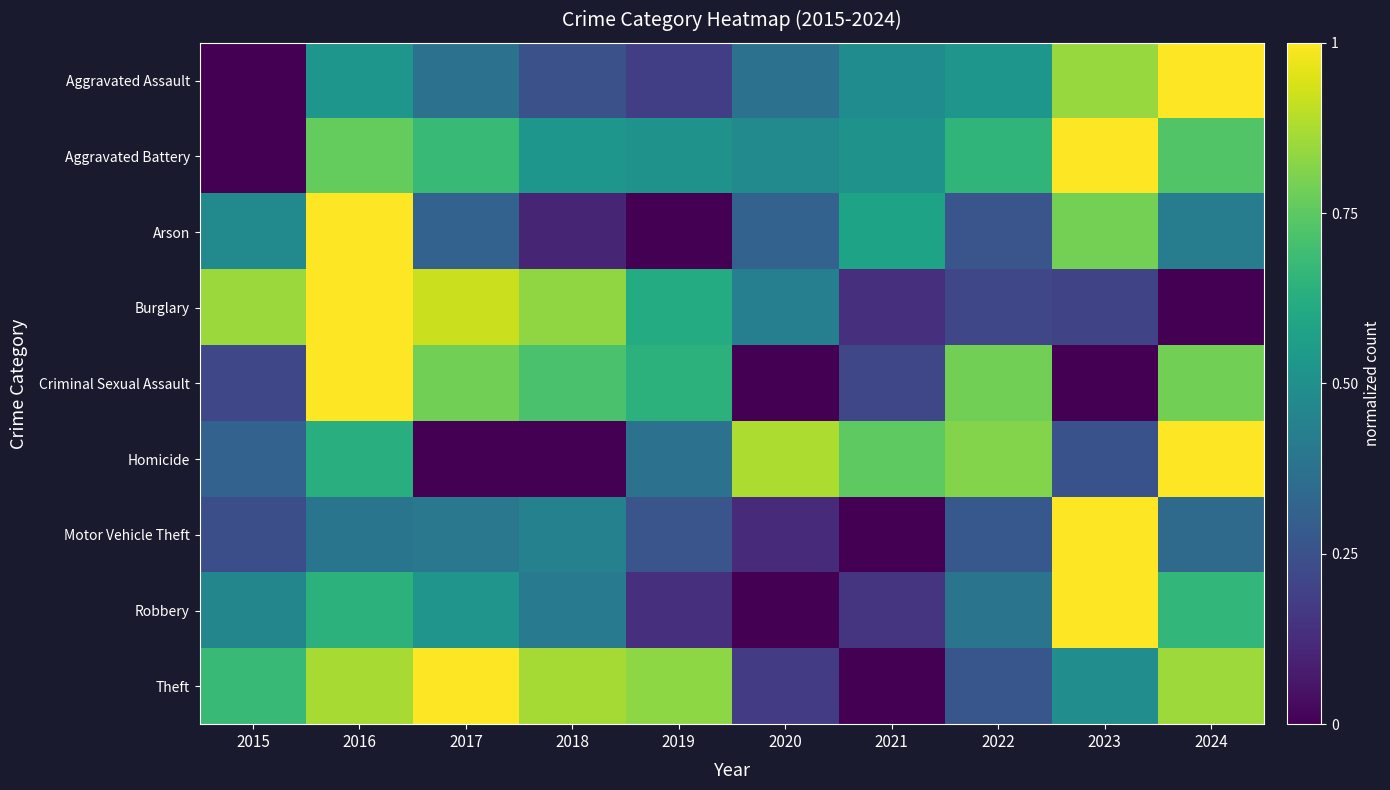

Which series has the largest total across all categories?

Theft